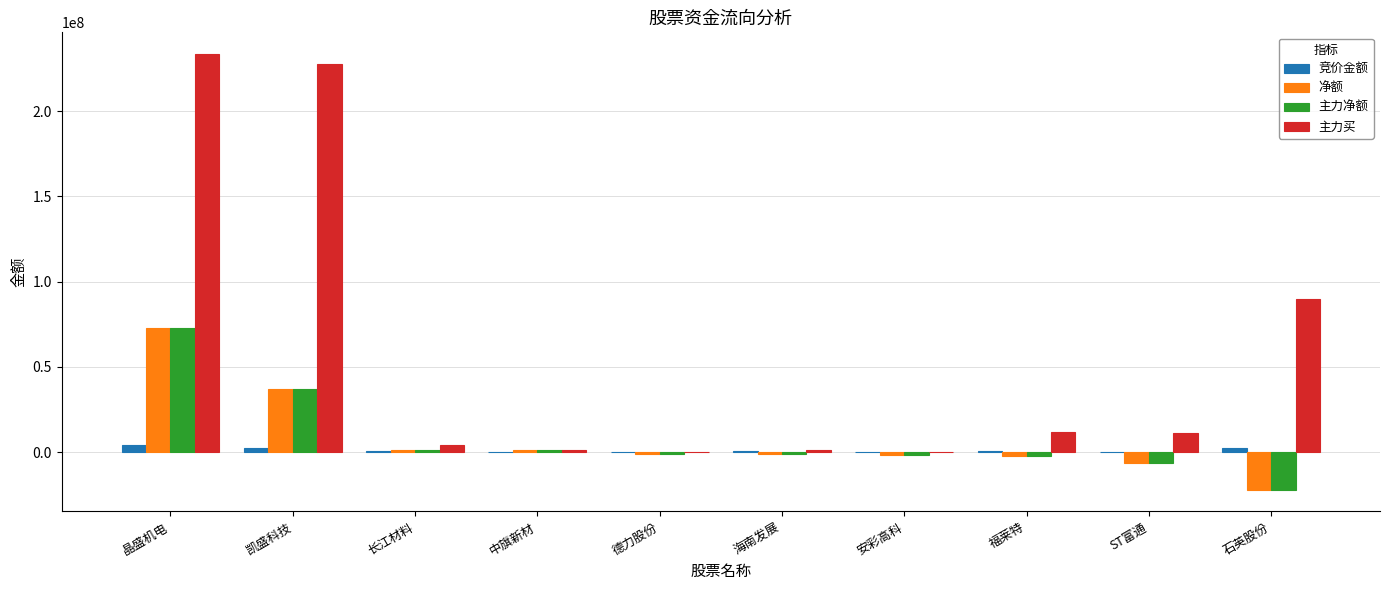

Which category has the highest value in the 主力净额 series?

晶盛机电